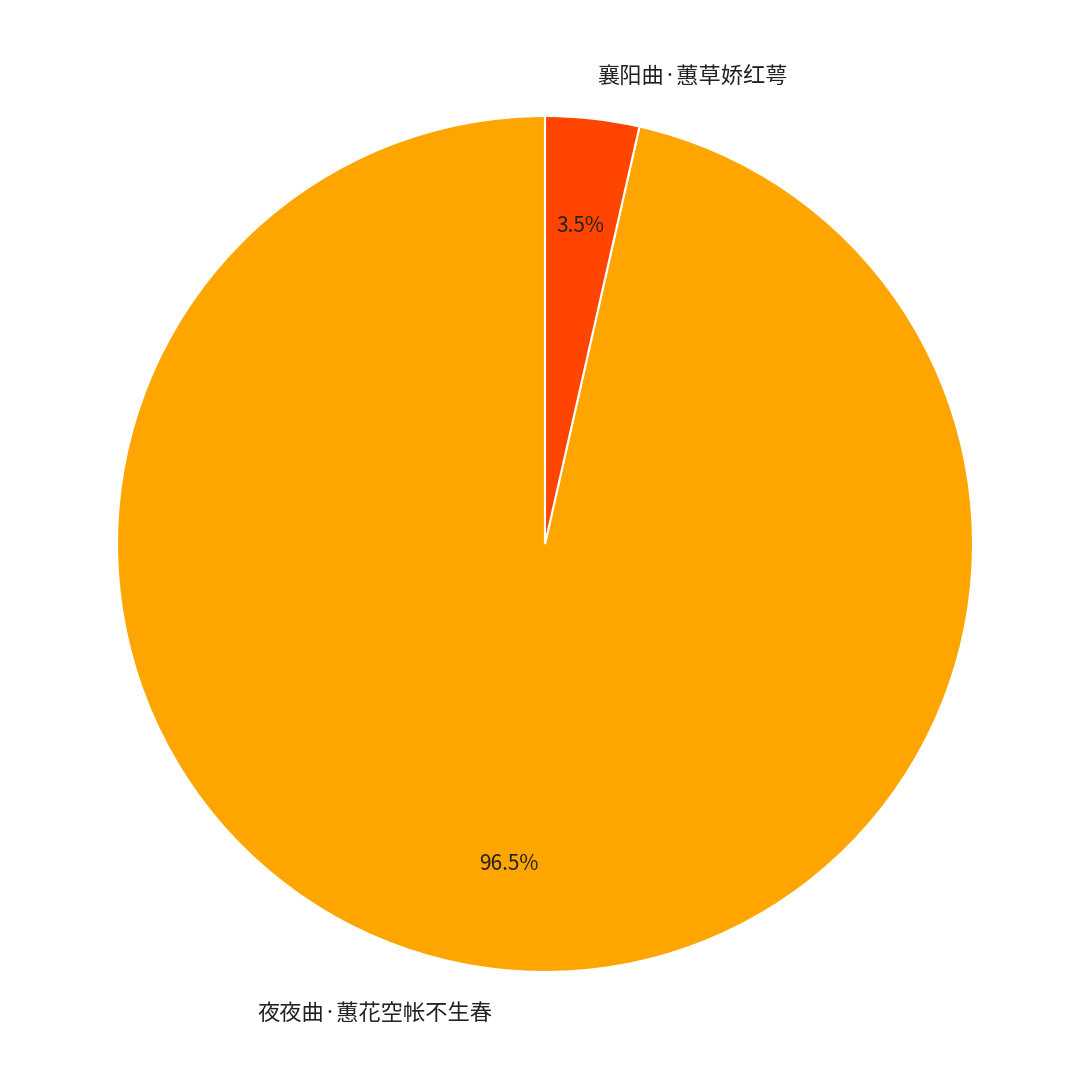

Combined, do 襄阳曲·蕙草娇红萼 and 夜夜曲·蕙花空帐不生春 account for over 50%?

Yes